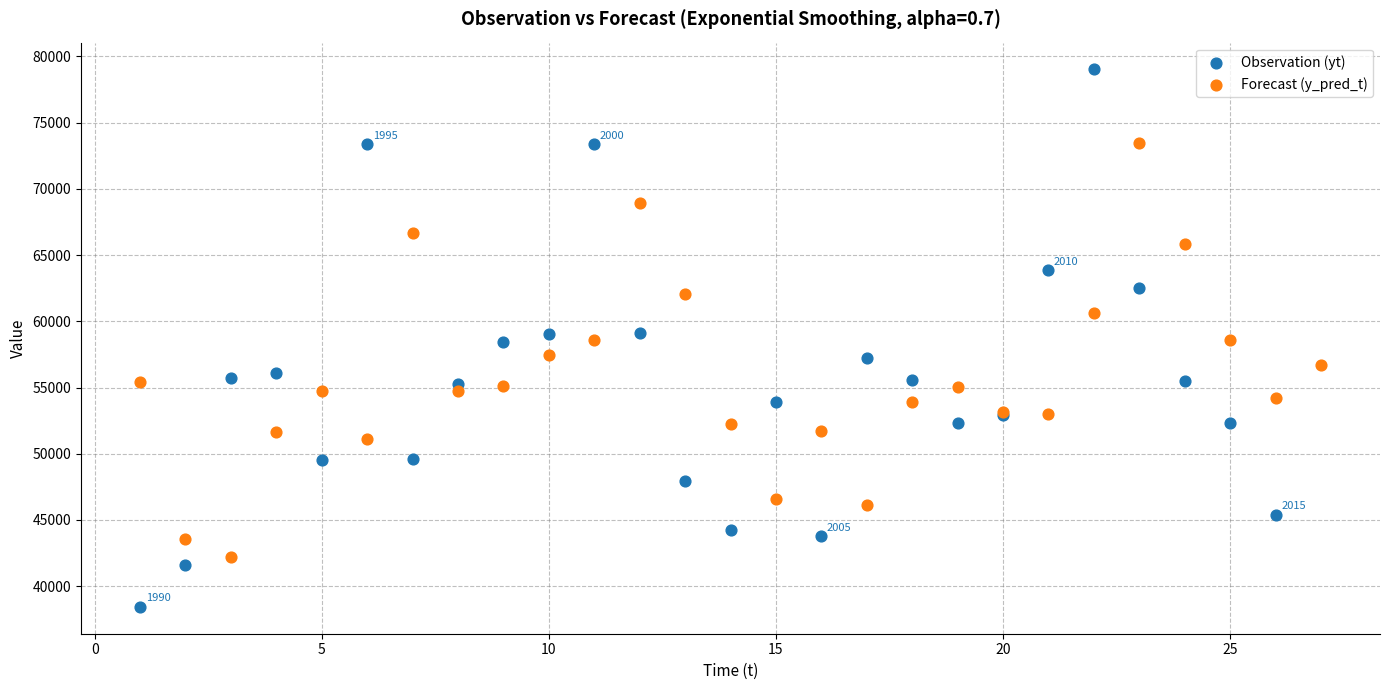

Which series has the largest Y range (max minus min)?

Observation (yt)